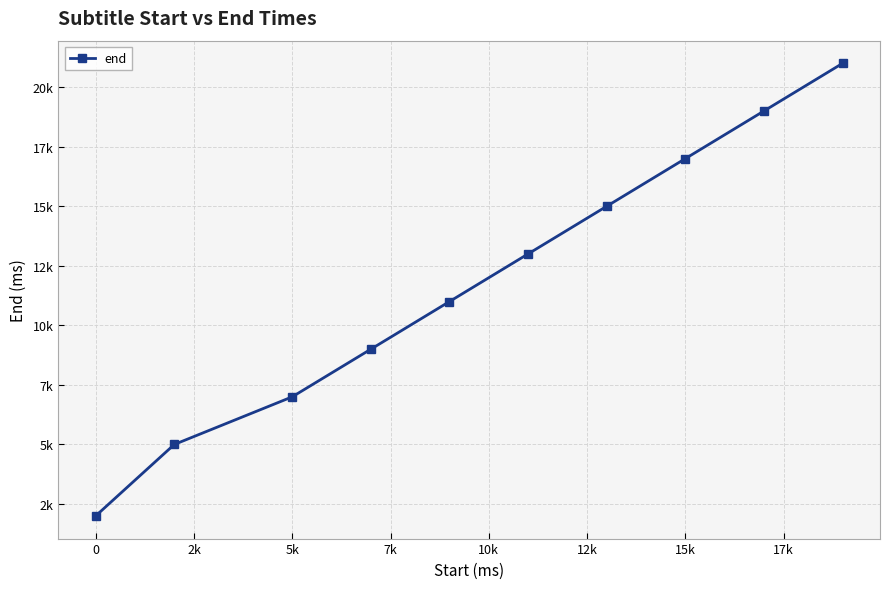

Does the chart display data point markers on the line(s)?

Yes